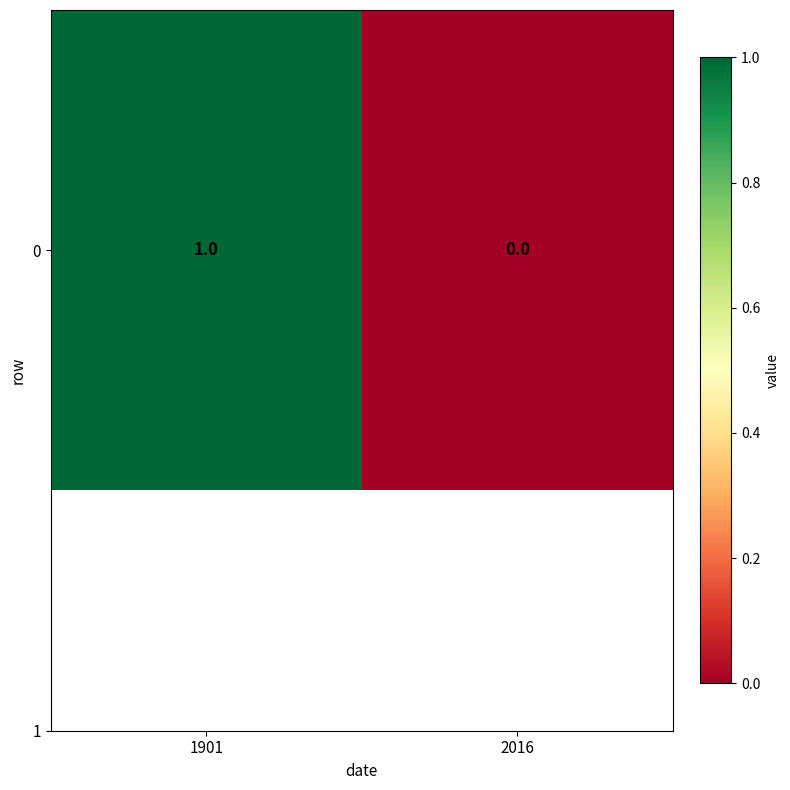

What is the change in value from 1901 to 2016?

-1